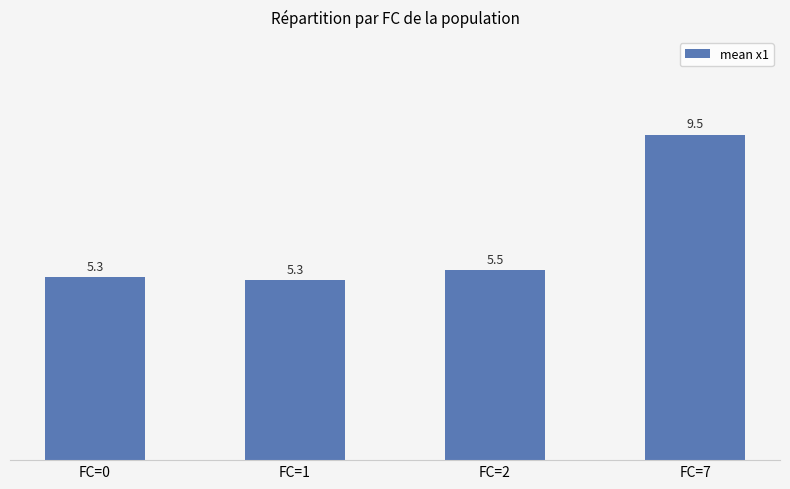

How many bars are there in total?

4